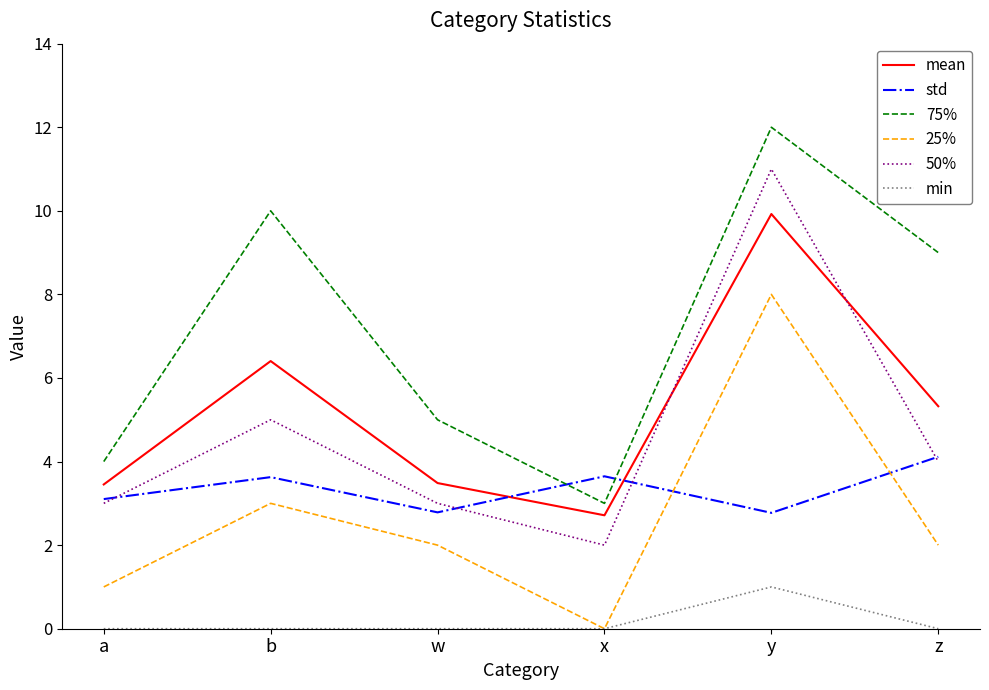

What position from the right is x?

3